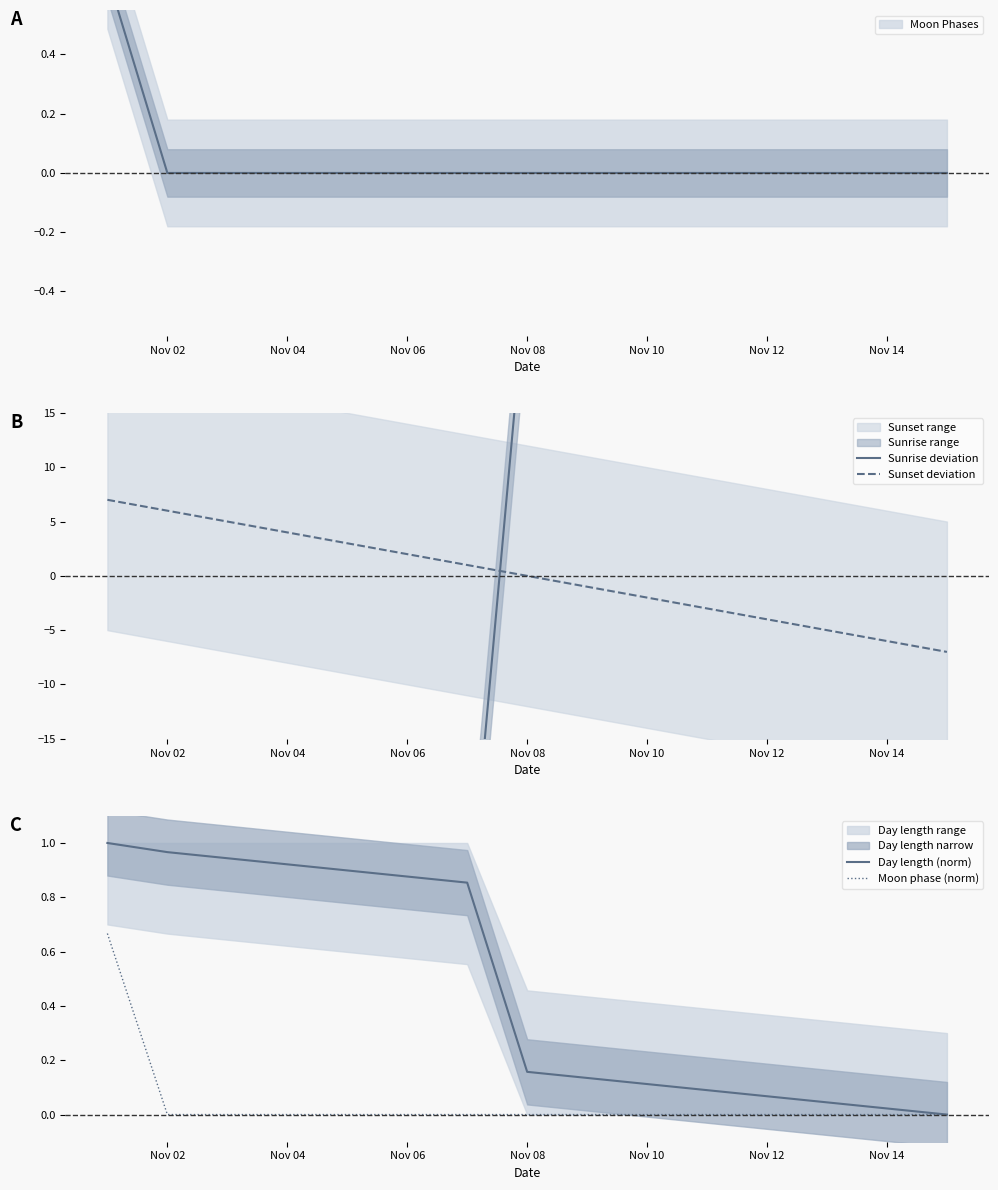

True or false: Day length (norm) and Moon phase (norm) cross at least once.

False